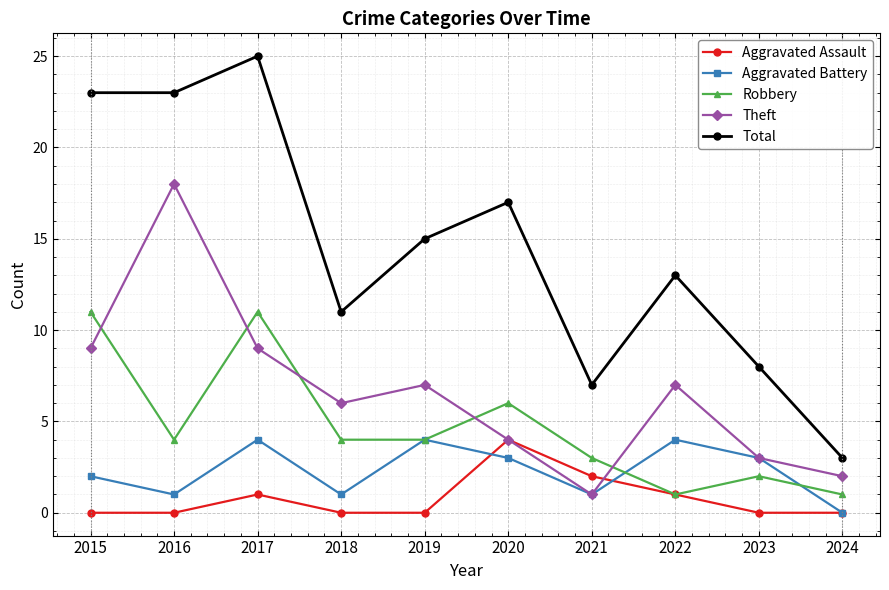

Count the number of data series in this chart.

5